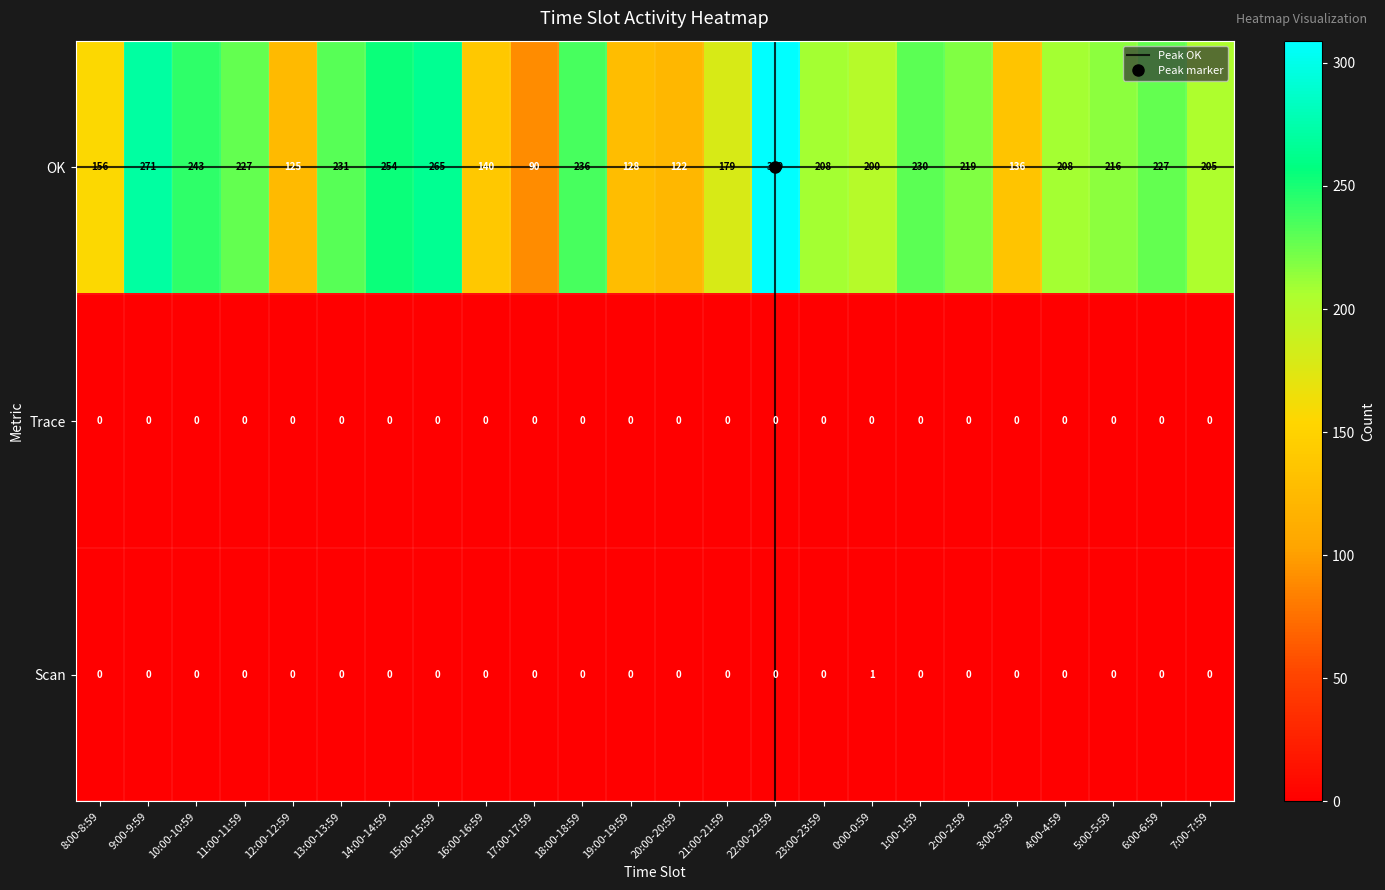

Rank the series by their maximum value, from lowest to highest.

Trace, Scan, OK